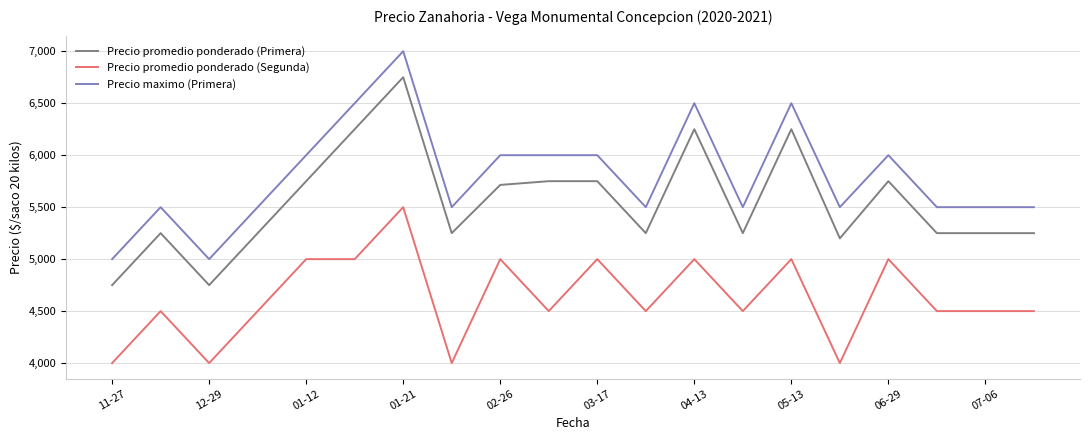

Which series has the largest total across all categories?

Precio maximo (Primera)